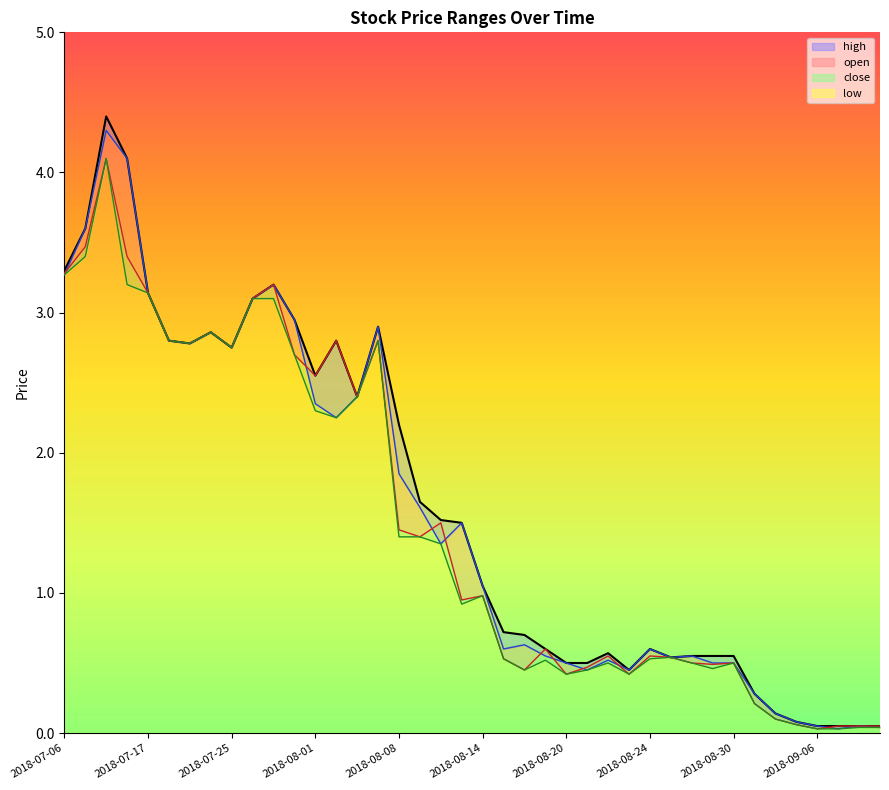

True or false: close and low intersect in this chart.

False